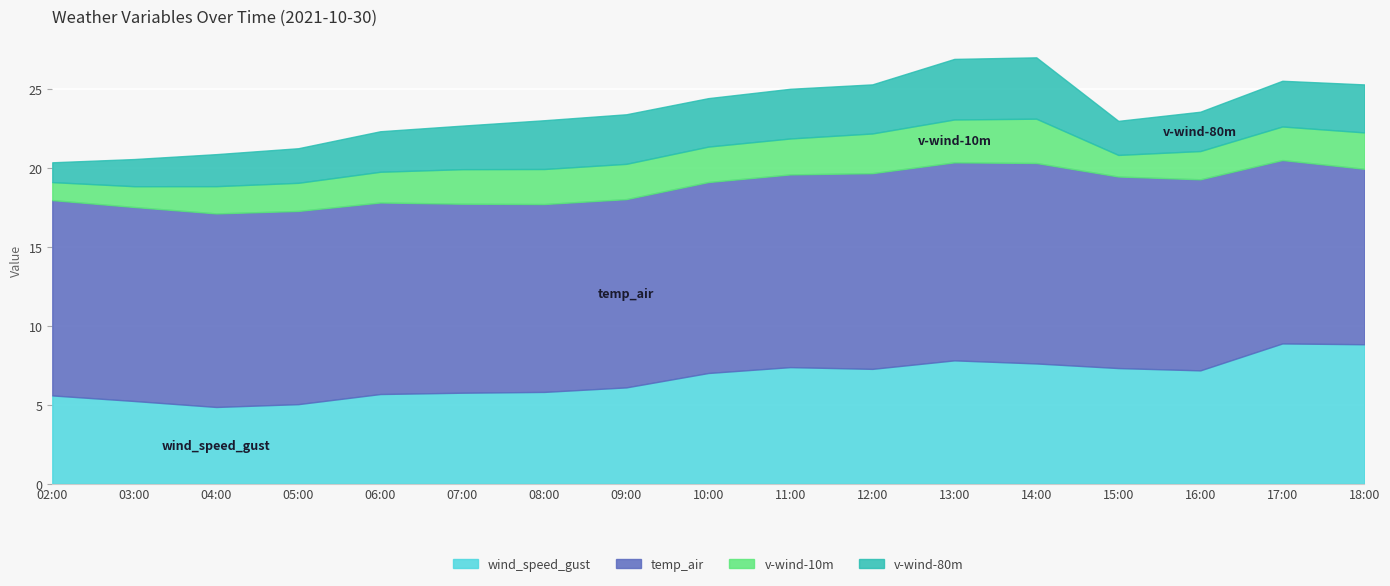

What is the approximate value of wind_speed_gust at 10:00?

7.0